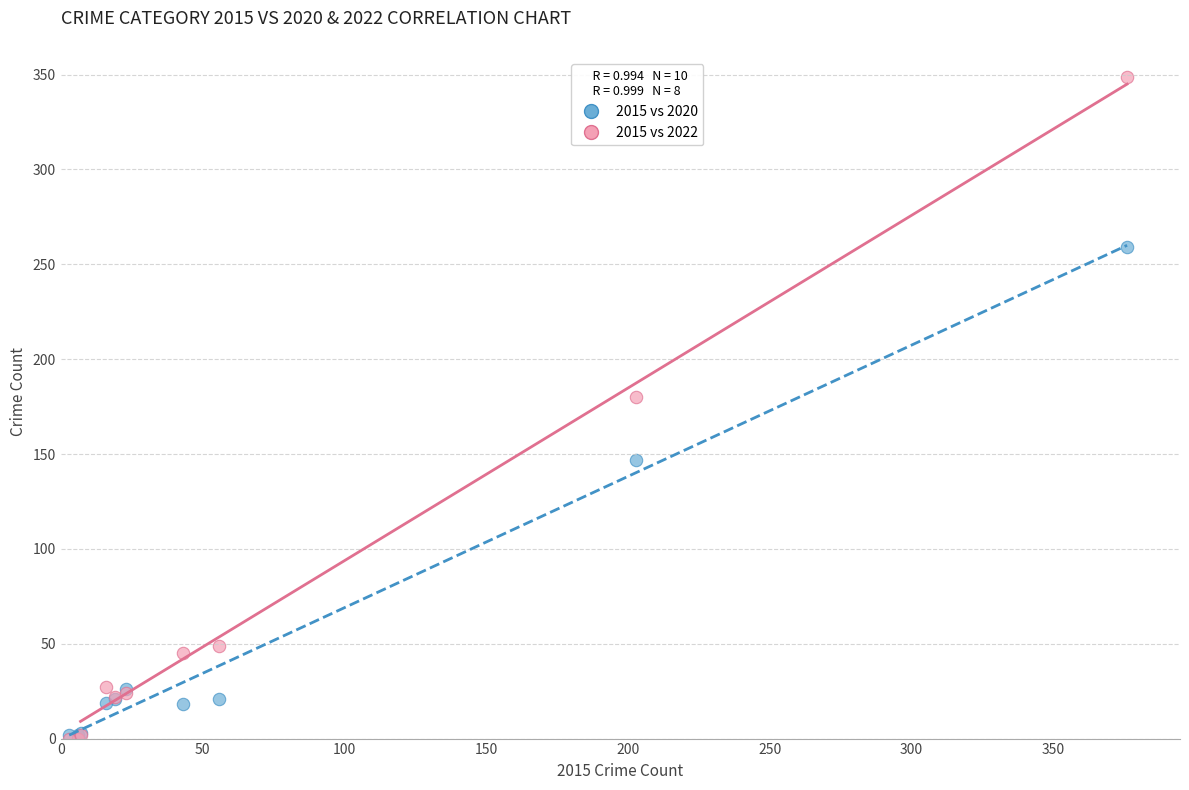

Which series has the widest spread of Y values?

2015 vs 2022